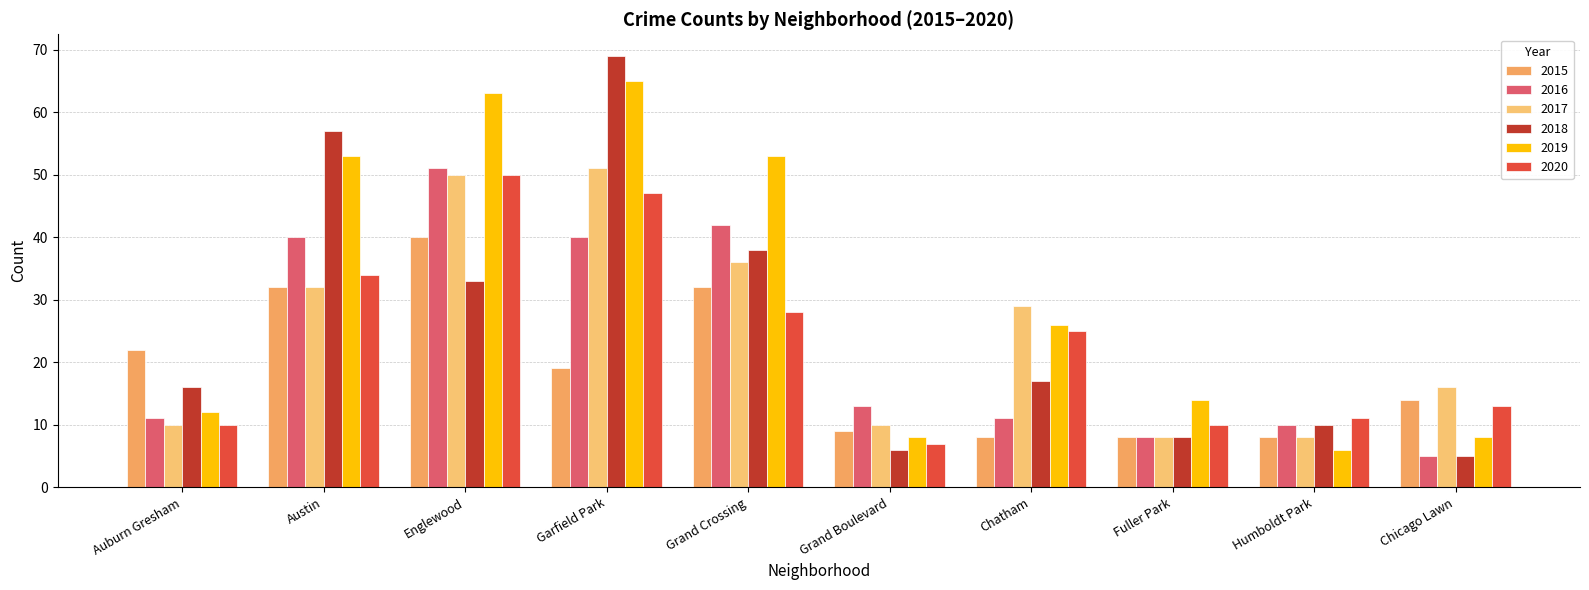

At which category does the chart reach its minimum across all series?

Chicago Lawn